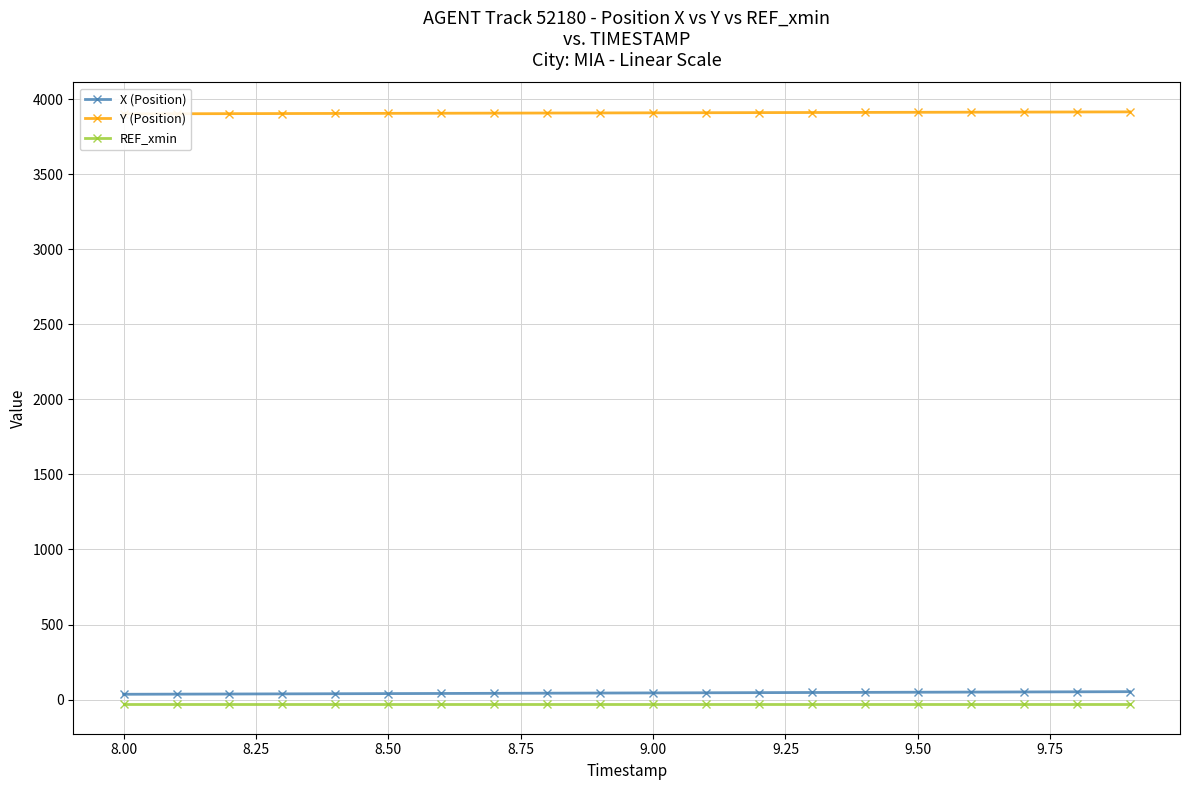

What are all the series names shown in the legend?

X (Position), Y (Position), REF_xmin